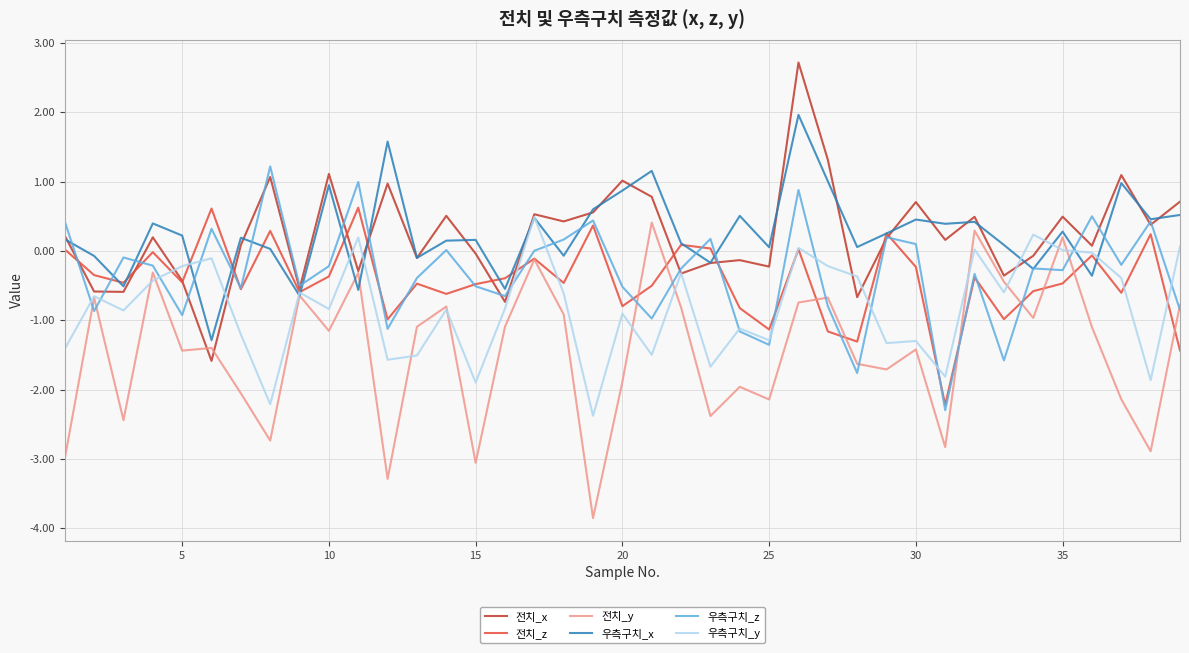

What is the minimum value for 전치_z?

-2.2